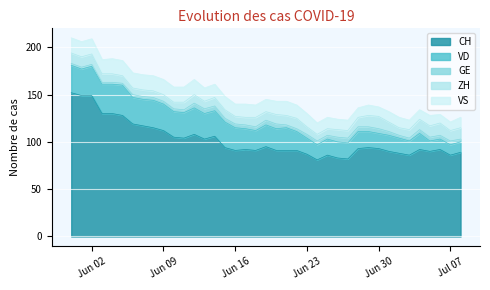

What are all the series names shown in the legend?

CH, VD, GE, ZH, VS